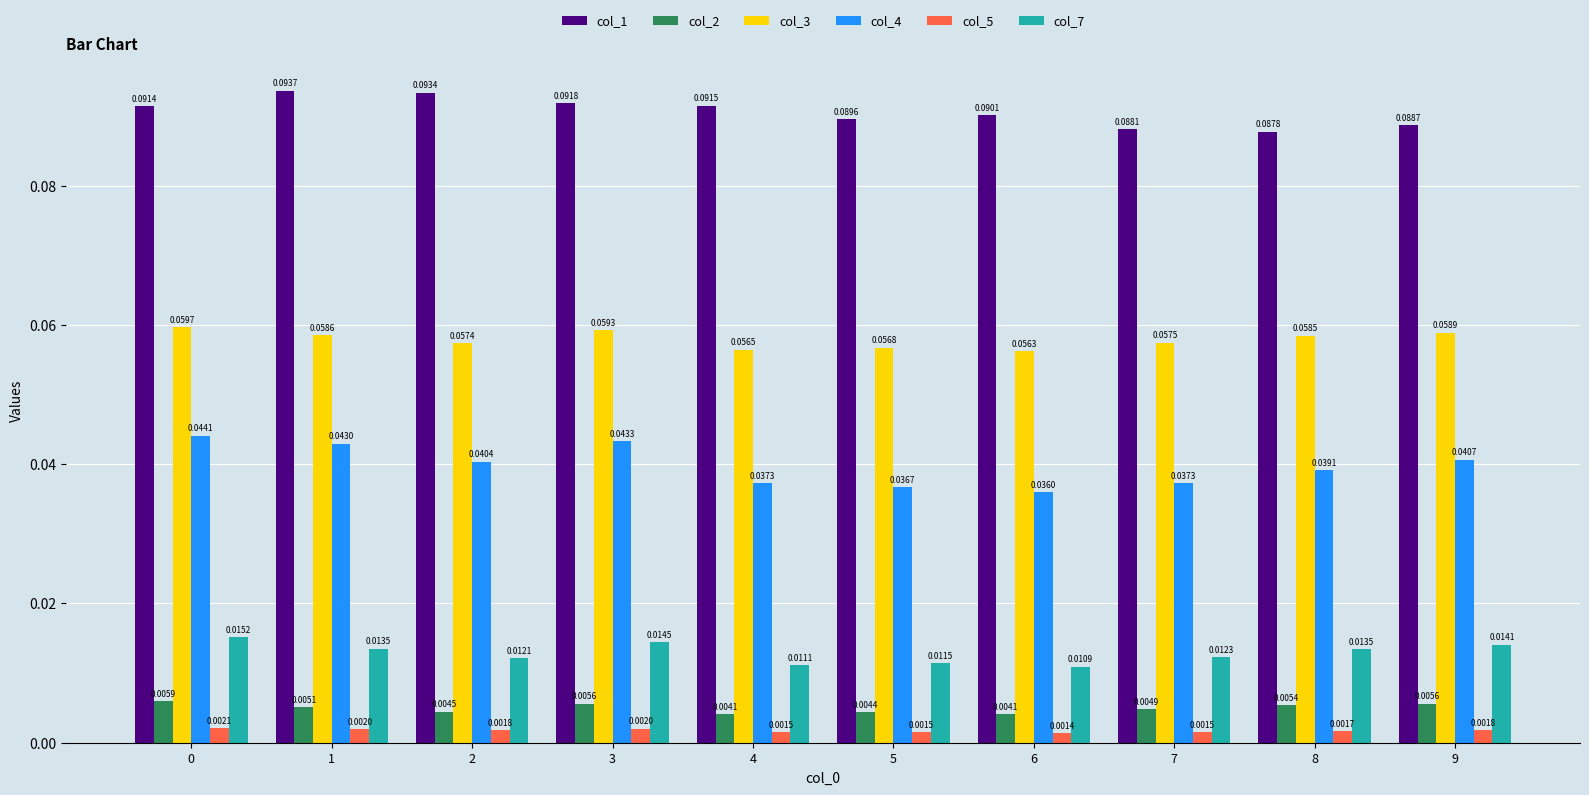

What is the sum of all col_4 values?

0.4